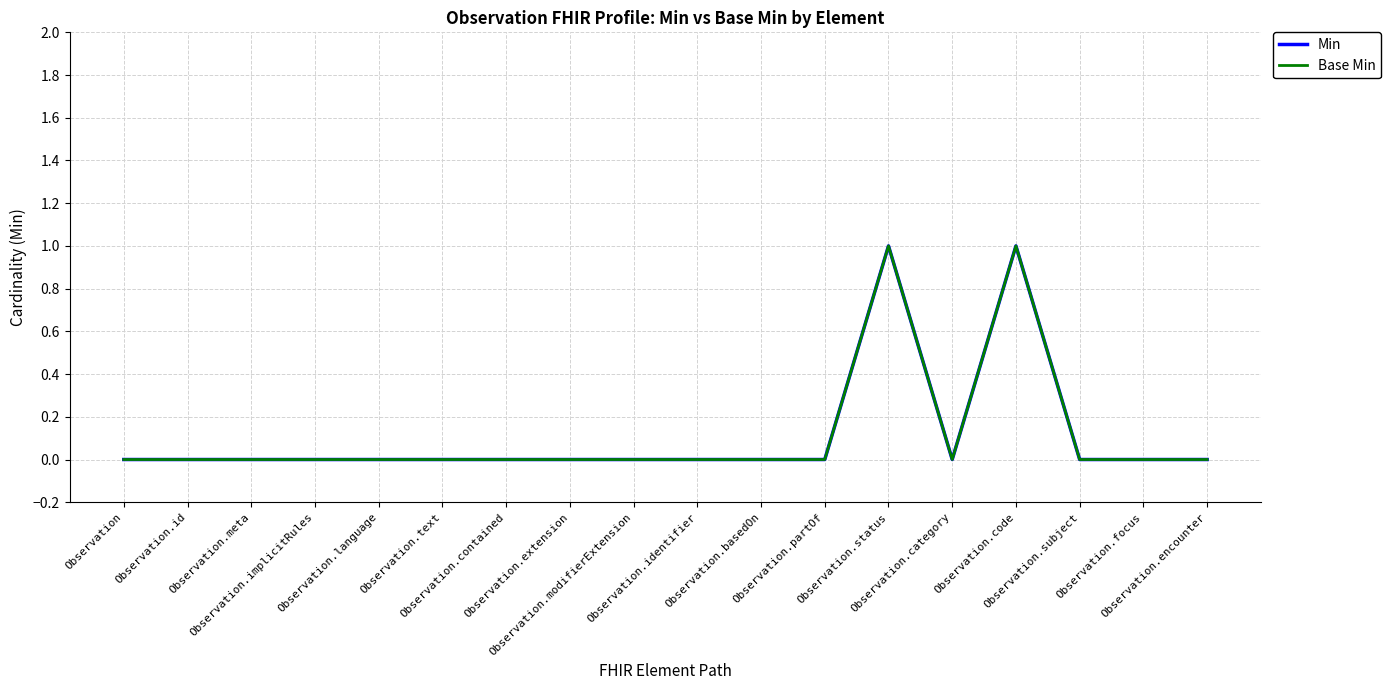

Does the chart have visible grid lines?

Yes